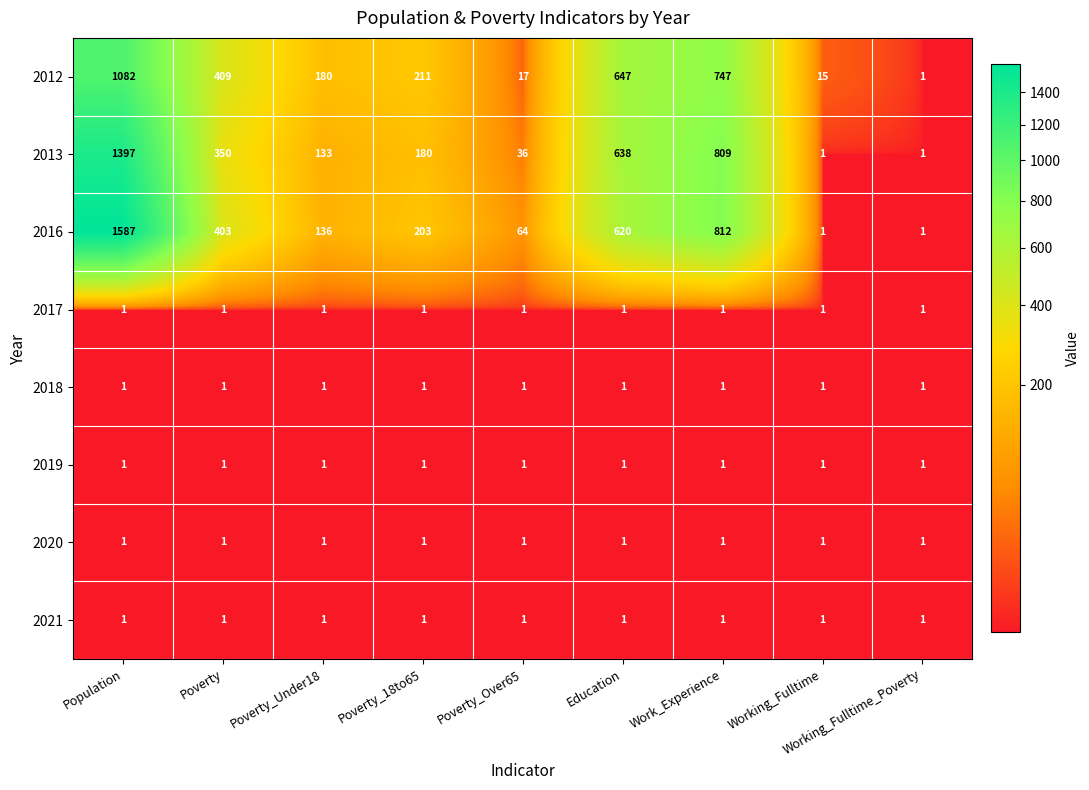

Which series has the largest range (max minus min)?

2016